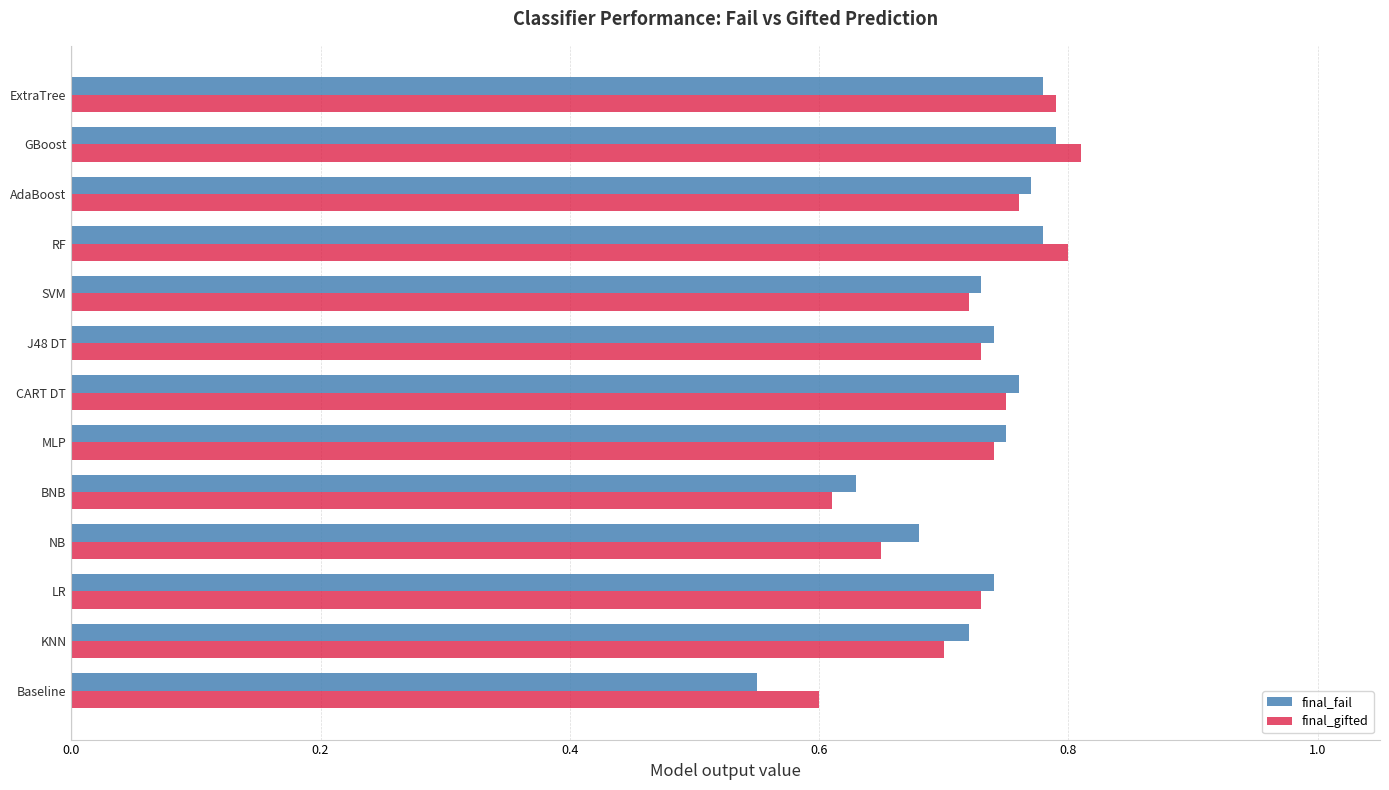

How many final_fail values are between 0 and 1?

13